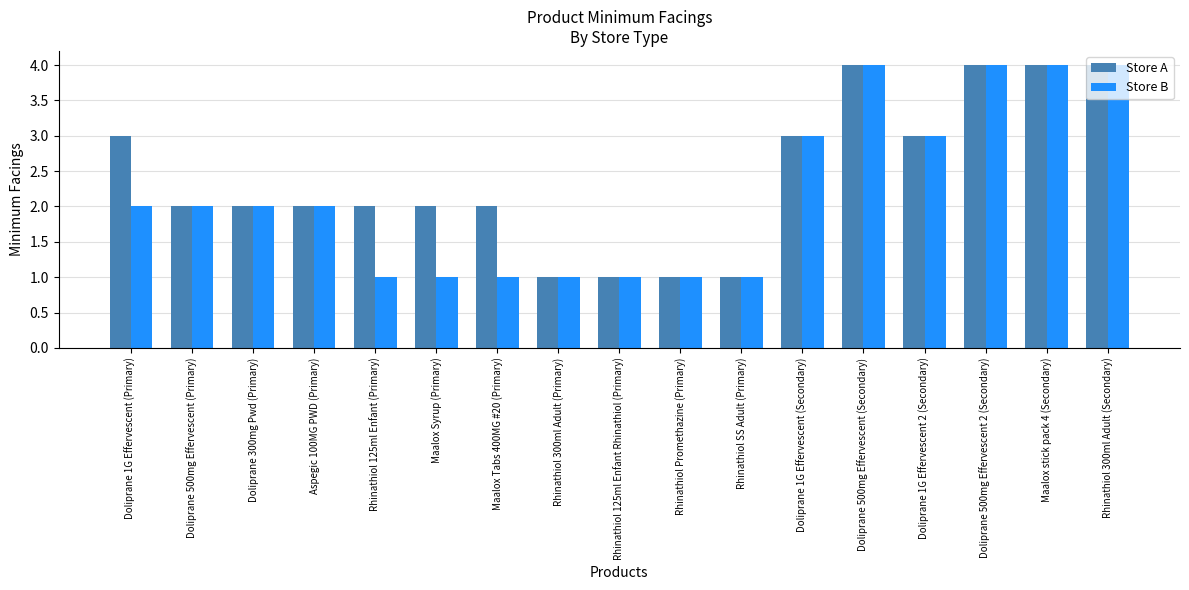

What is the difference between the maximum and minimum values in the Store B series?

3